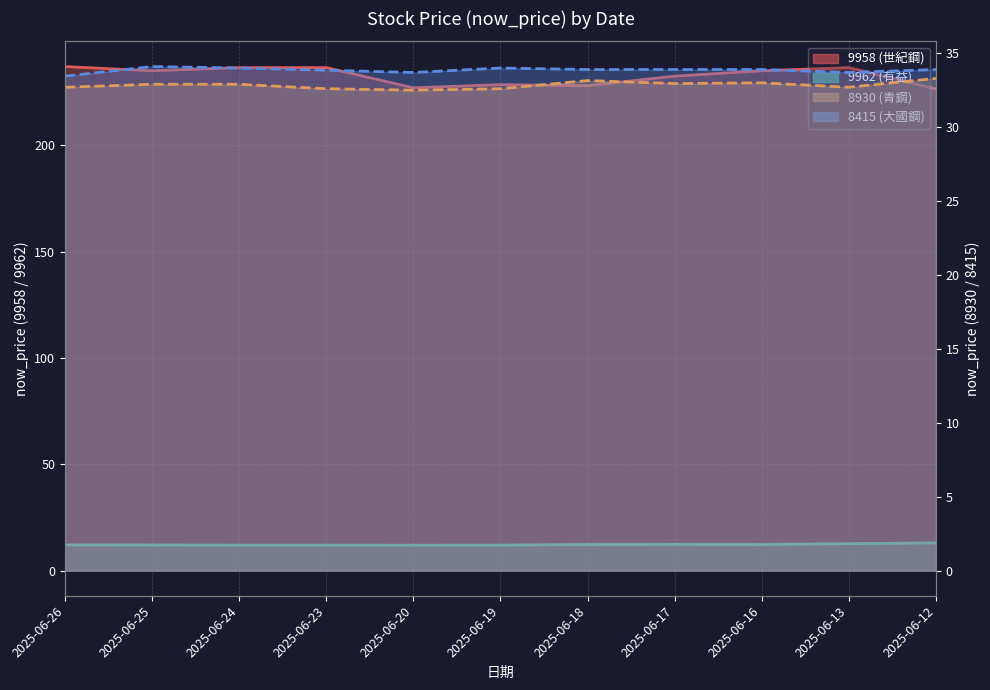

At 2025-06-16, list the series in order from largest to smallest.

9958 (世紀鋼), 8415 (大國鋼), 8930 (青鋼), 9962 (有益)